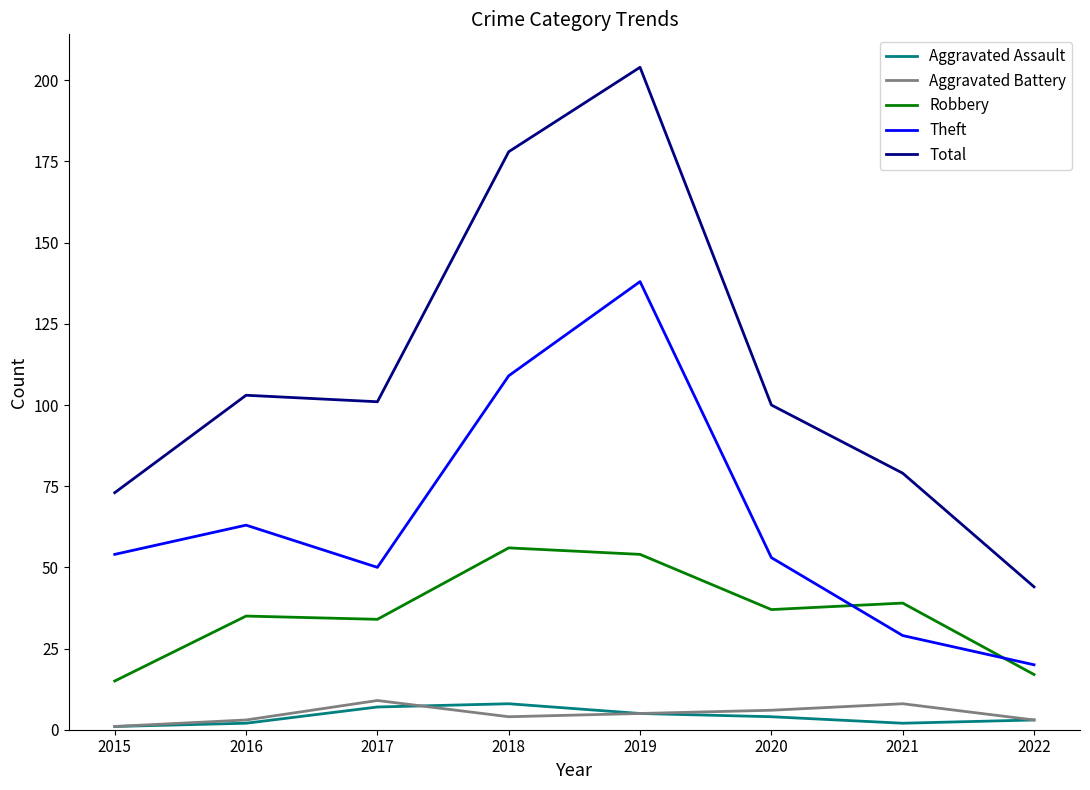

At which category is the sum across all series the highest?

2019